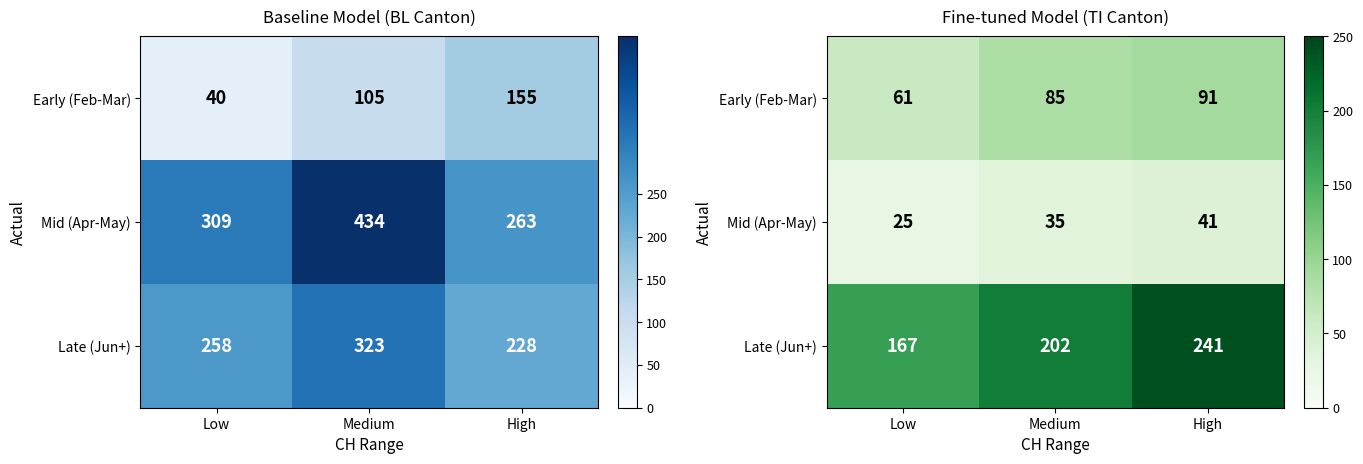

Which category has the lowest value across all series?

Low